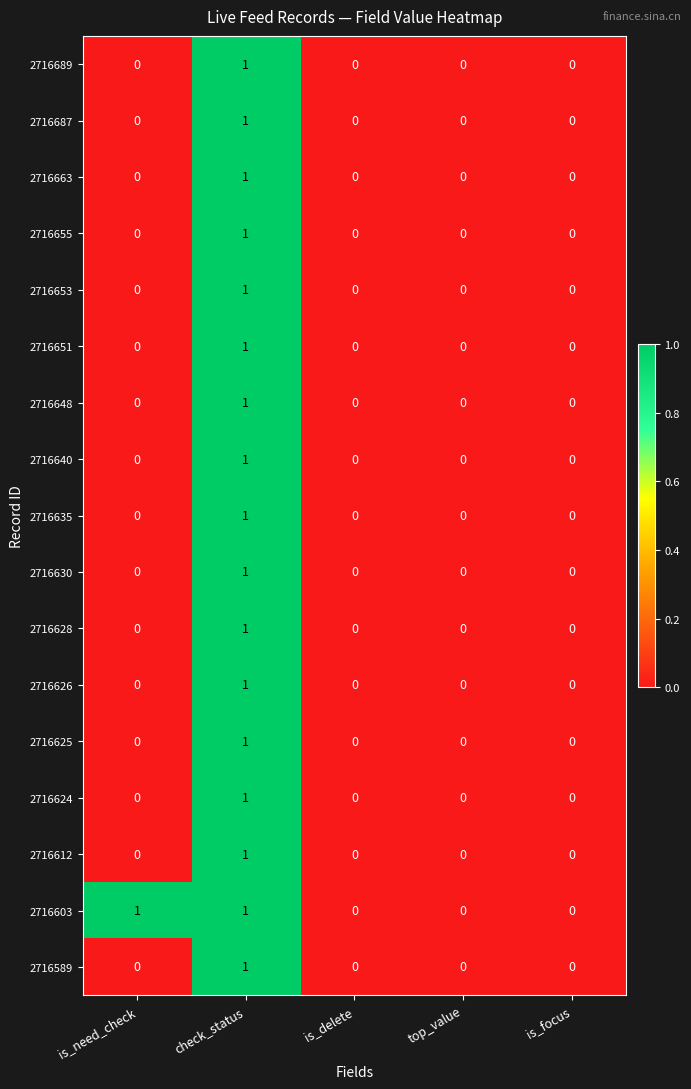

Which series has the largest total across all categories?

2716603